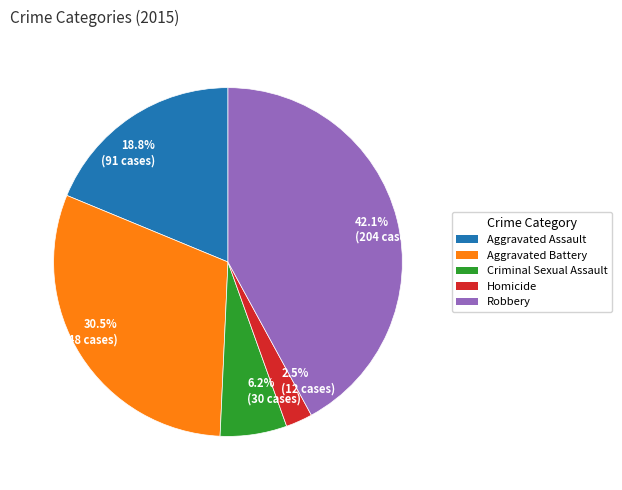

To the nearest percent, what is the difference between the largest and smallest slice percentages?

40%